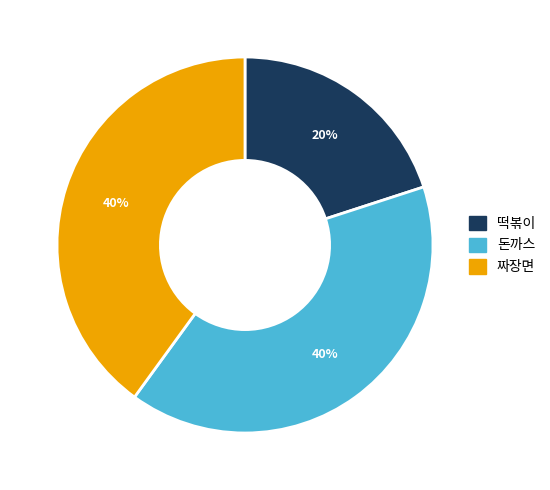

True or false: 돈까스 accounts for 40% of the total.

True